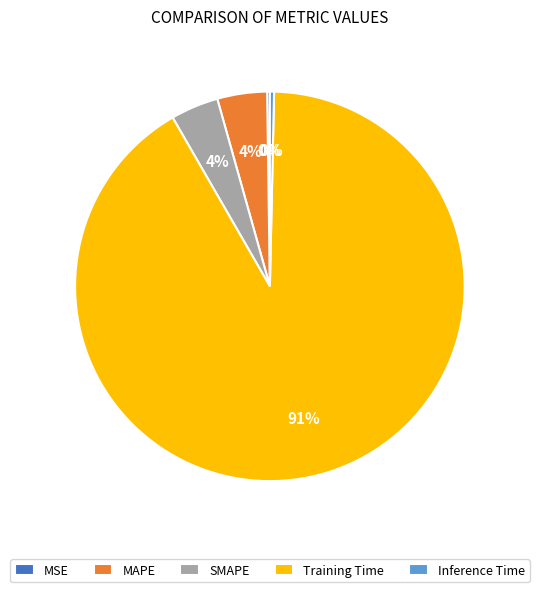

Does any single category account for the majority?

Yes